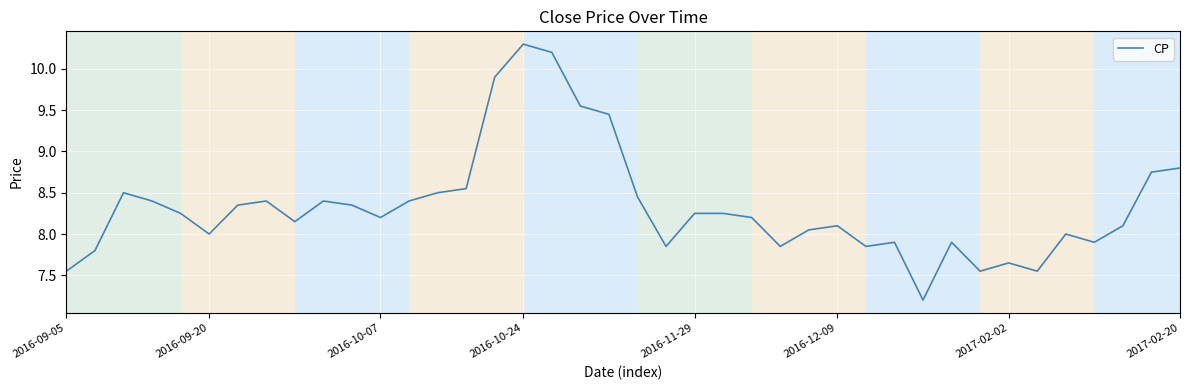

What is the minimum value shown in the chart?

7.2